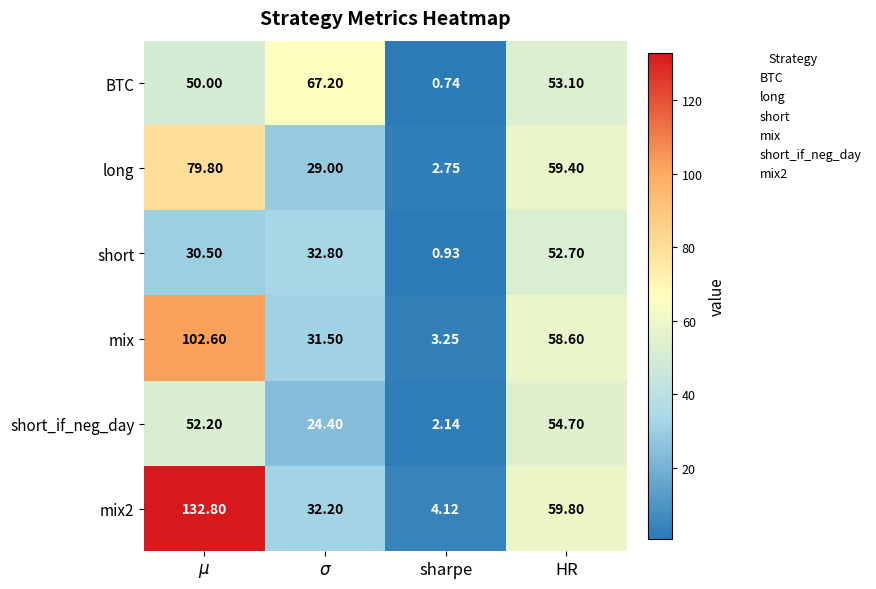

List the series in order of their peak value, lowest first.

short, short_if_neg_day, BTC, long, mix, mix2